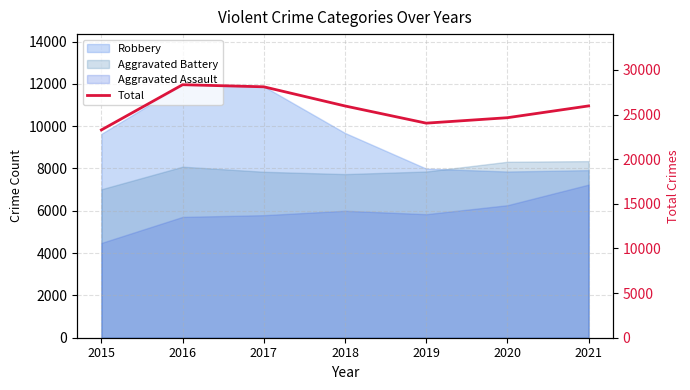

How many interior local valleys (lower than both neighbors) does the data have?

1